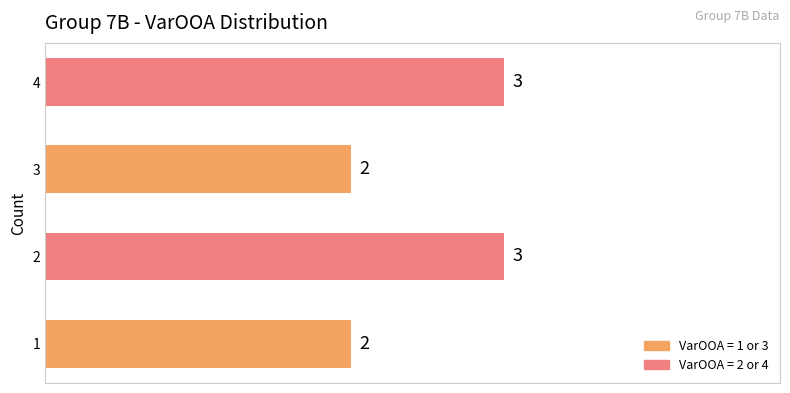

Between 3 and 4, which is larger?

4